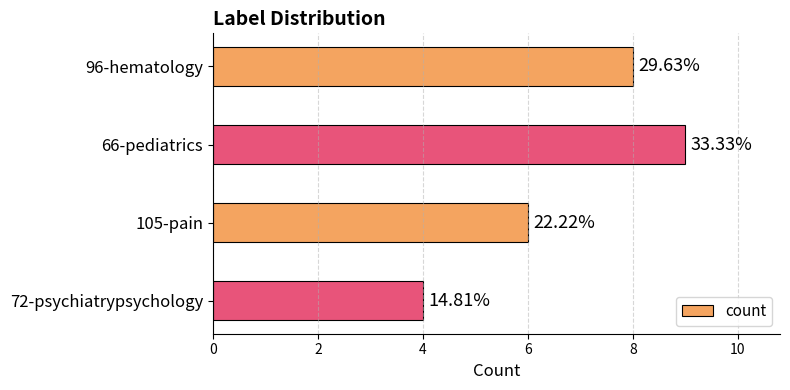

How many bars are there in total?

4